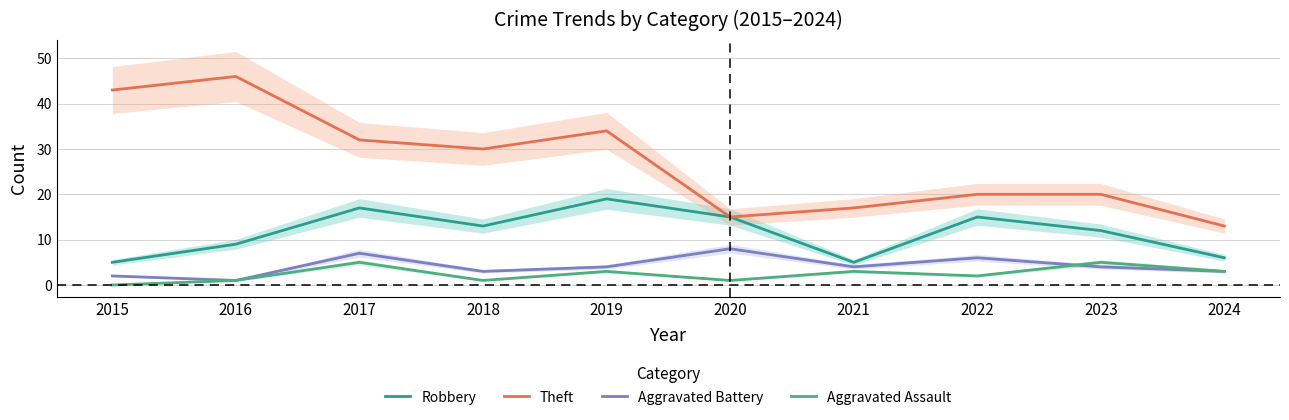

How many data points in Aggravated Assault are less than 3?

5